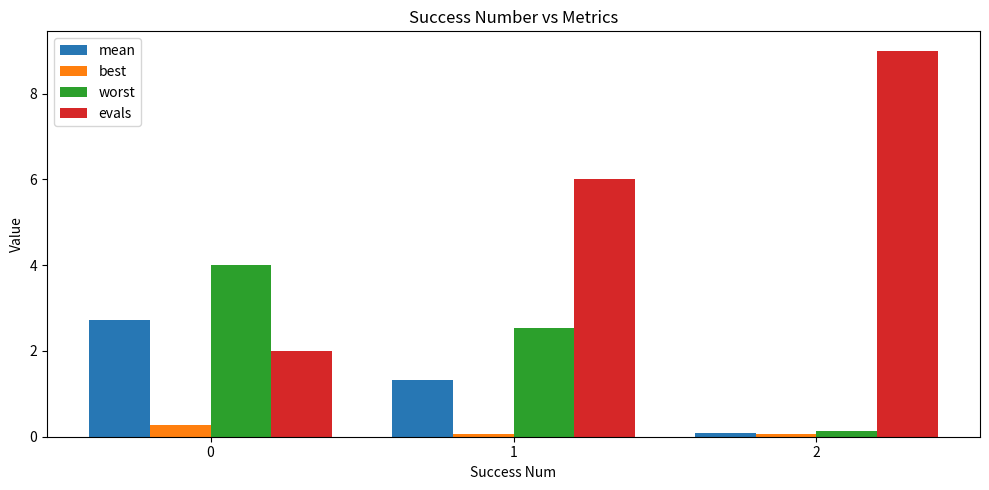

Where is mean nearest to the value 1?

1